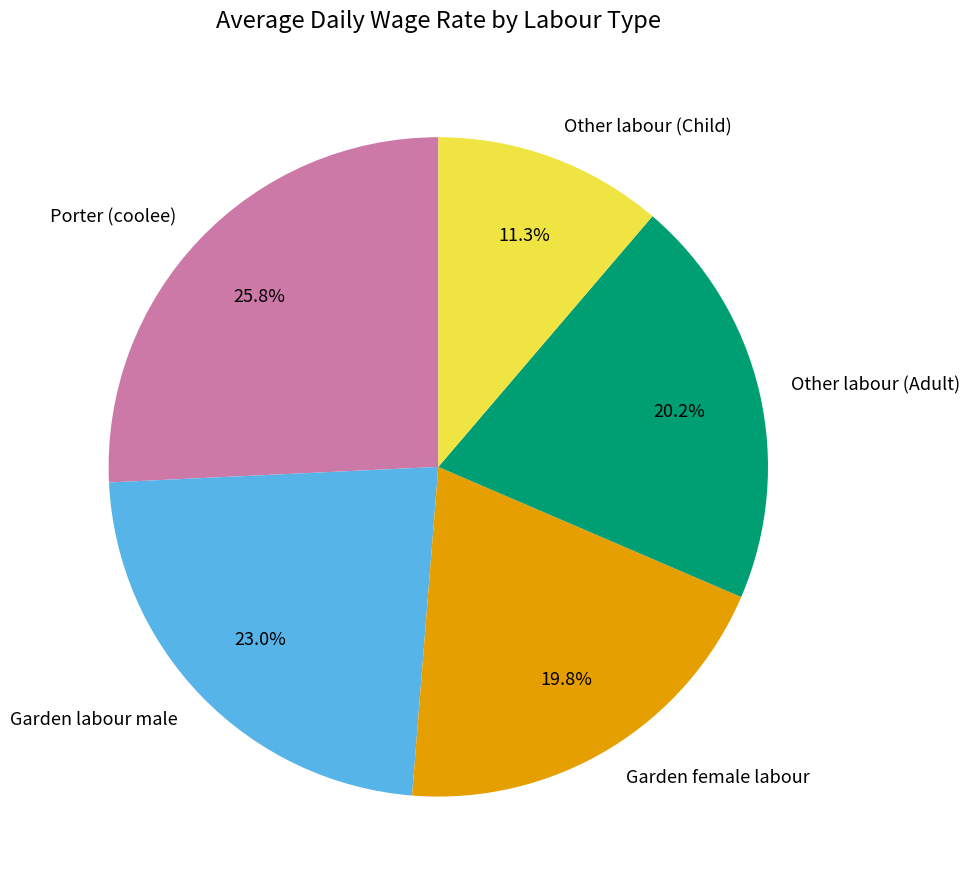

To the nearest percent, what percentage of the pie is Other labour (Adult)?

20%